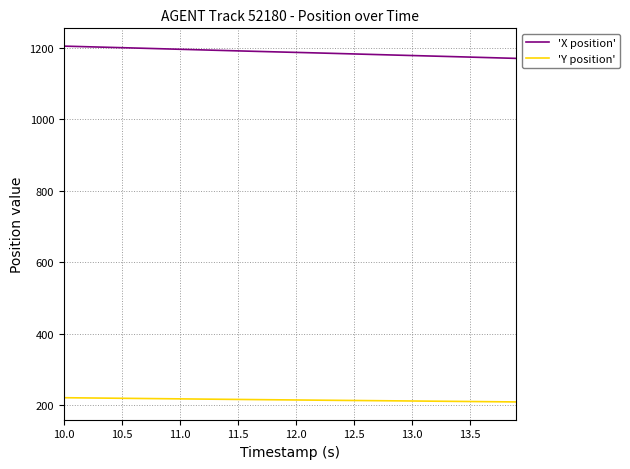

True or false: 'X position' and 'Y position' intersect in this chart.

False